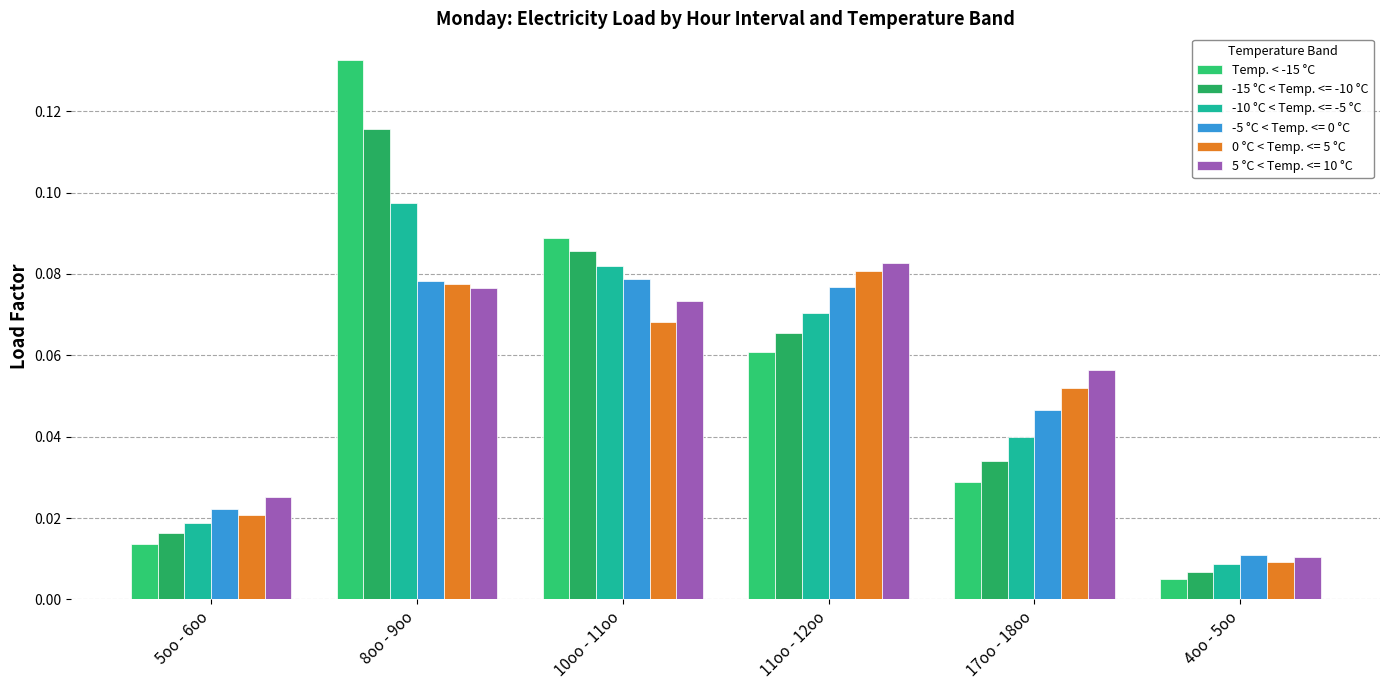

Are the bars horizontal?

No